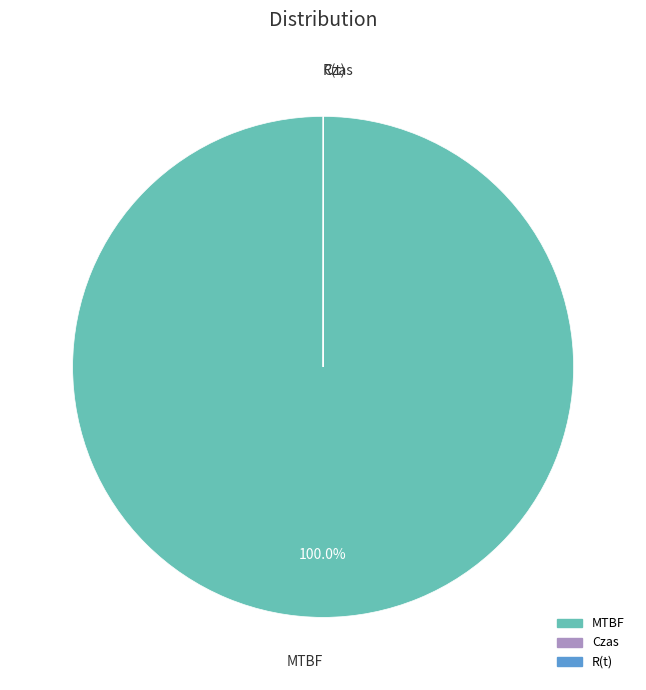

What is the largest slice in the pie chart?

MTBF